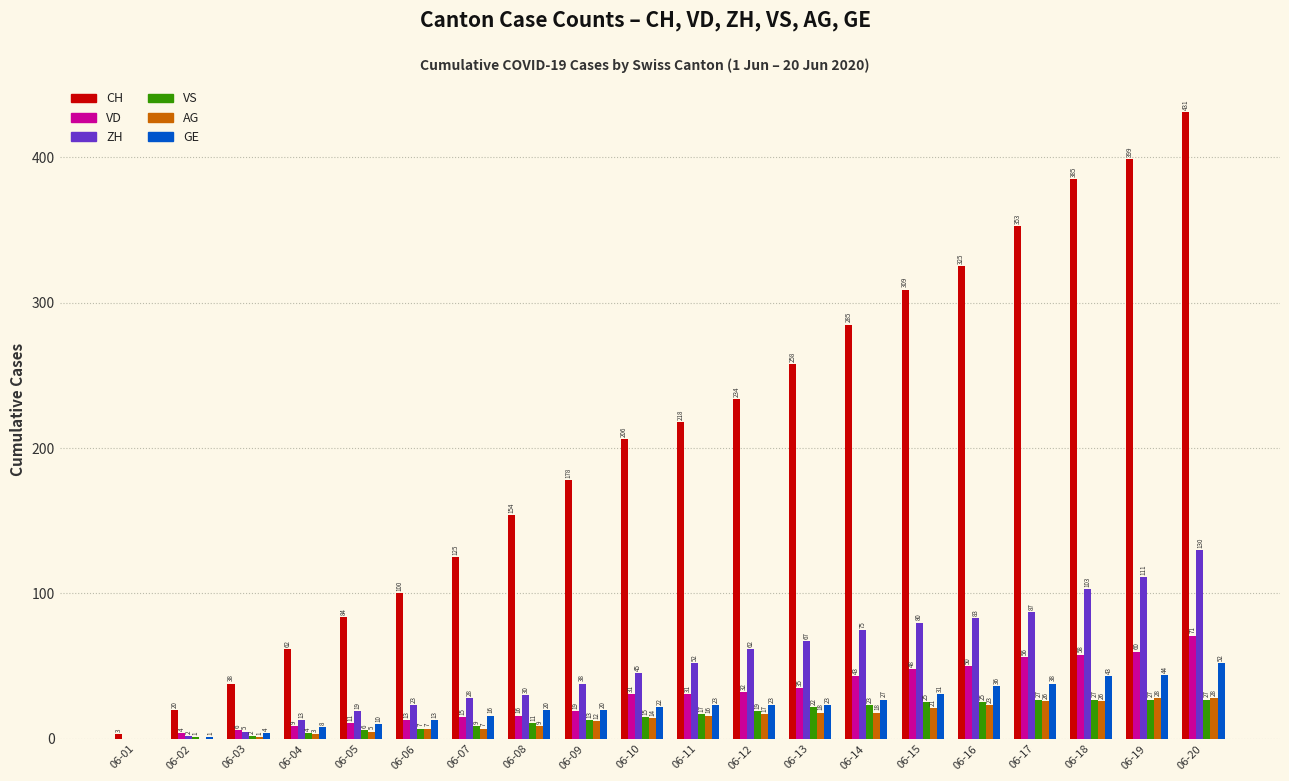

What are all the series names shown in the legend?

CH, VD, ZH, VS, AG, GE